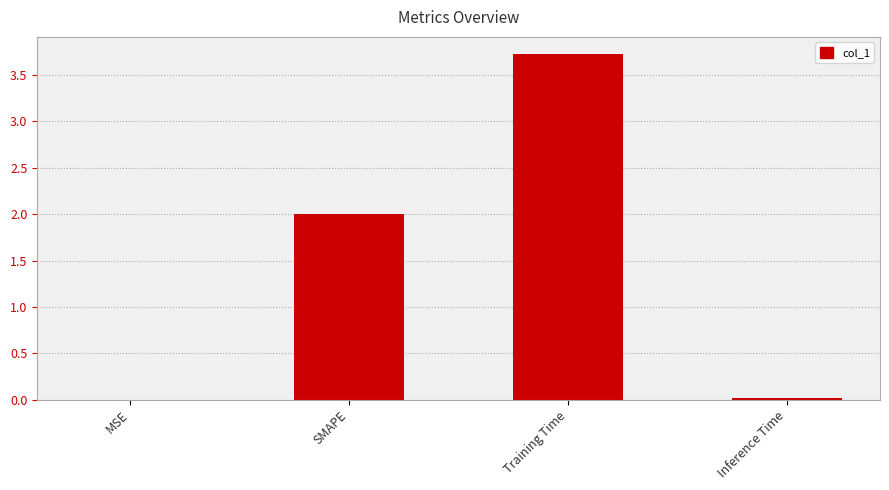

Are the bars horizontal?

No